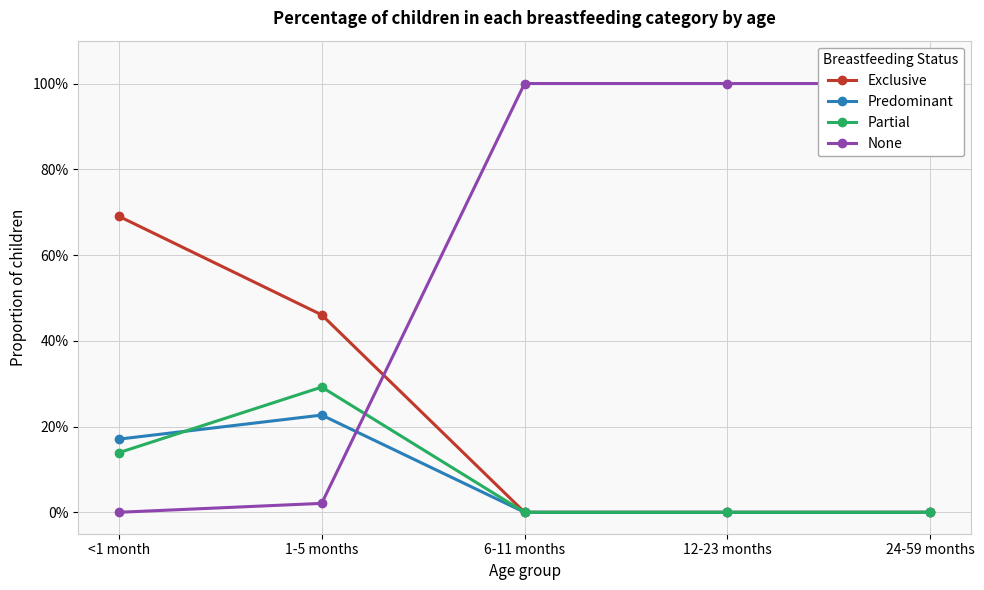

Where is the first local maximum for Predominant?

1-5 months